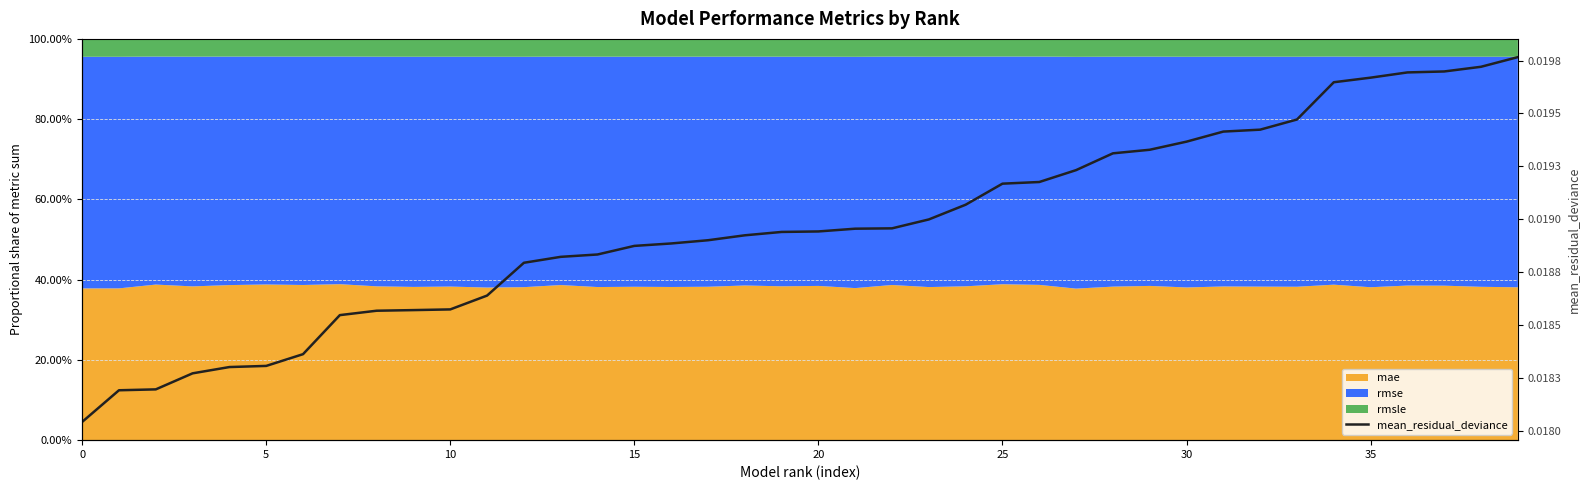

The chart shows a value of 0.0 at 22. True or false?

False